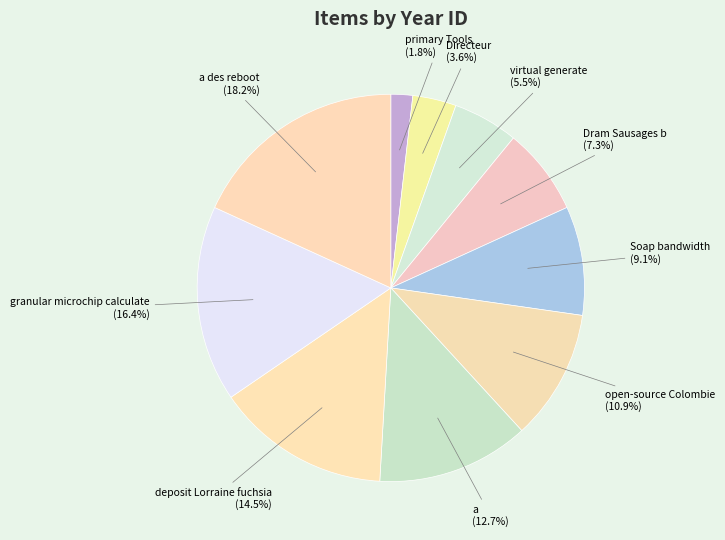

To the nearest percent, what is the average slice percentage?

10%